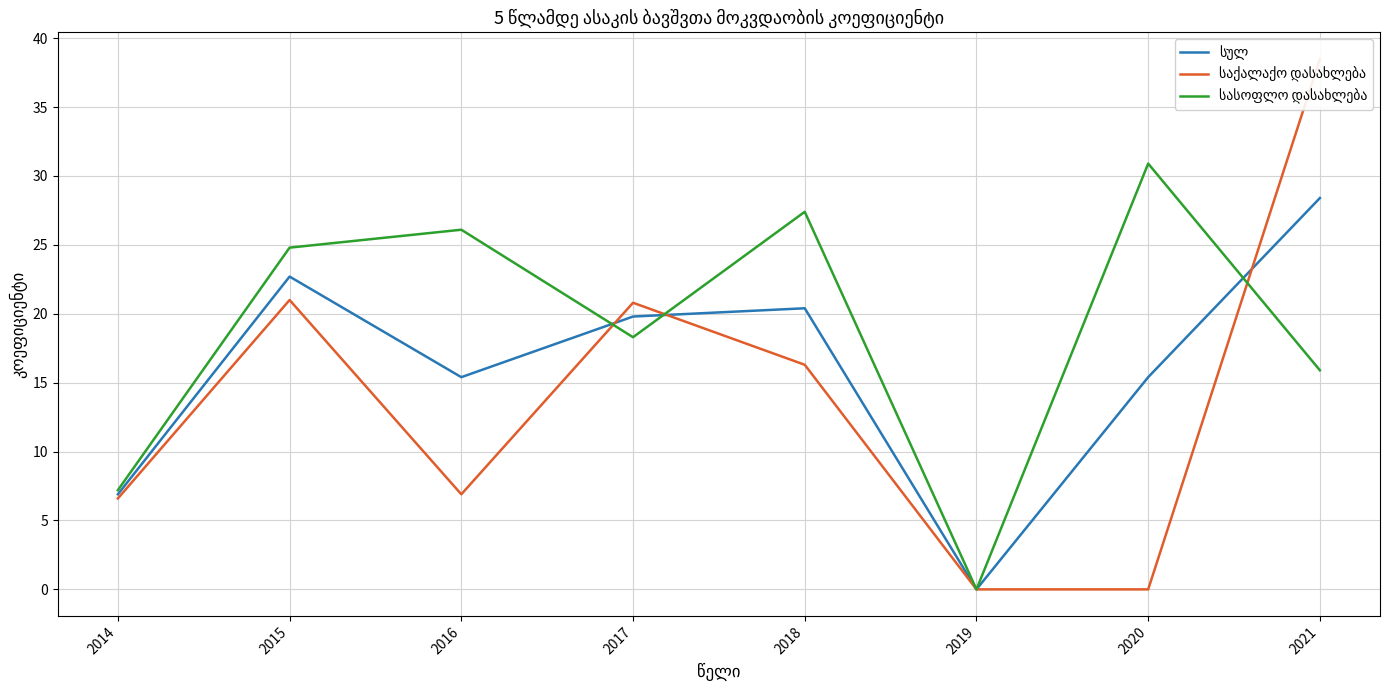

Is this an area chart (filled region under the line)?

No